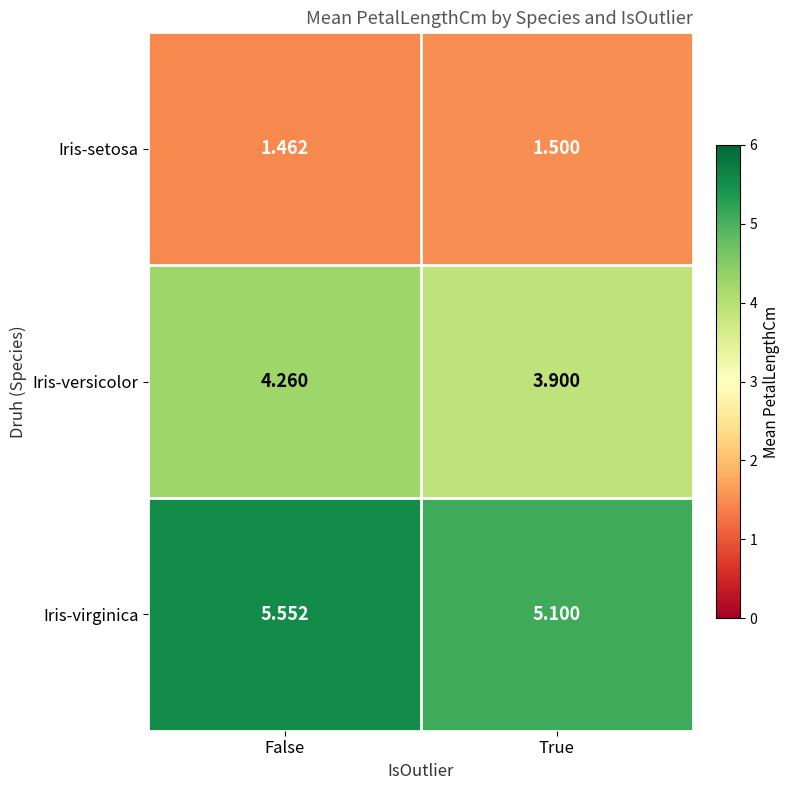

Which series has the largest range (max minus min)?

Iris-virginica